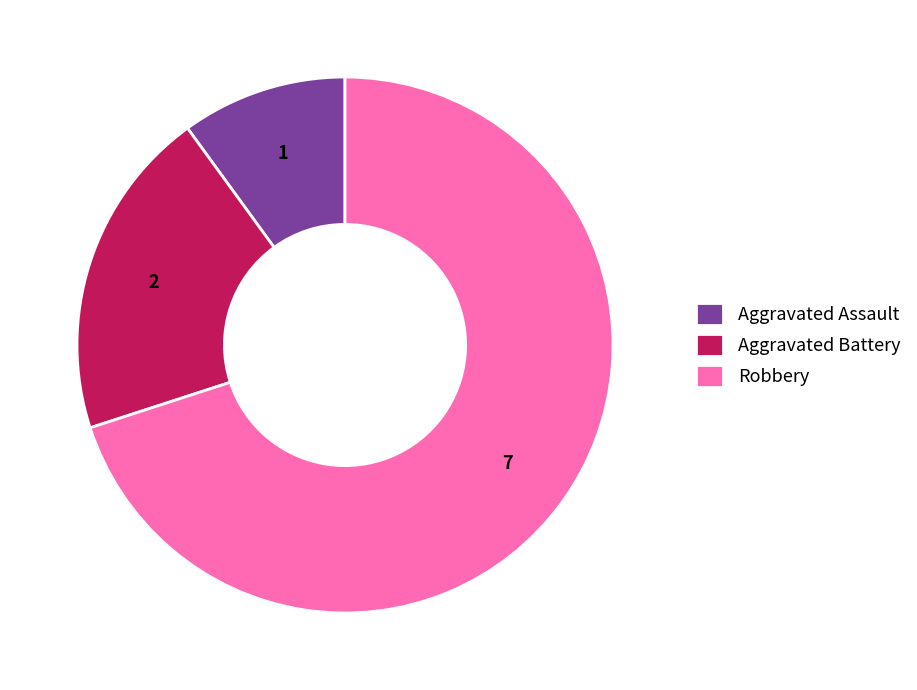

How many segments does this pie chart have?

3